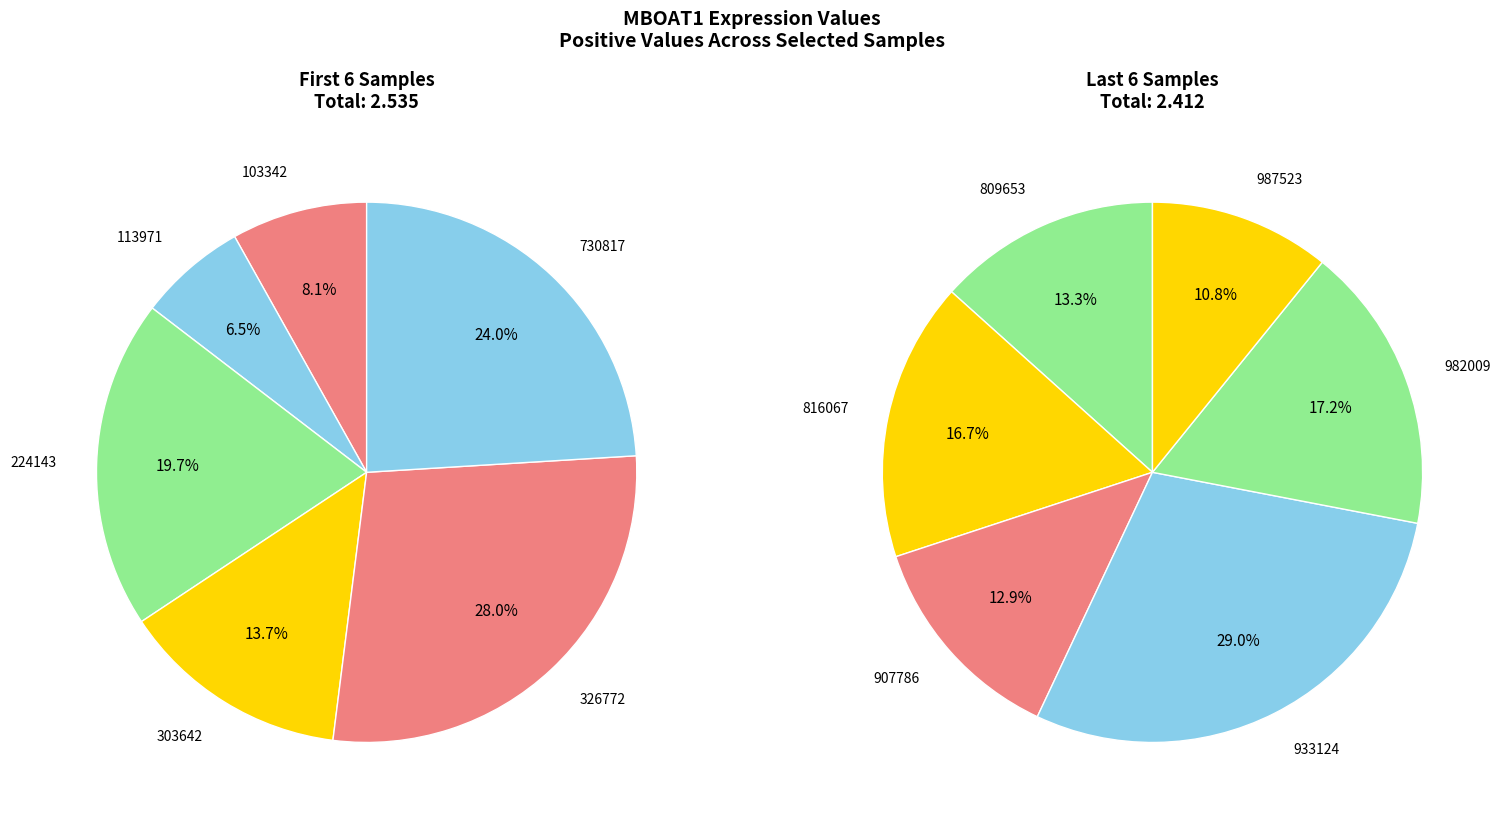

Rank the categories by value from highest to lowest.

326772, 933124, 730817, 224143, 982009, 816067, 303642, 809653, 907786, 987523, 103342, 113971